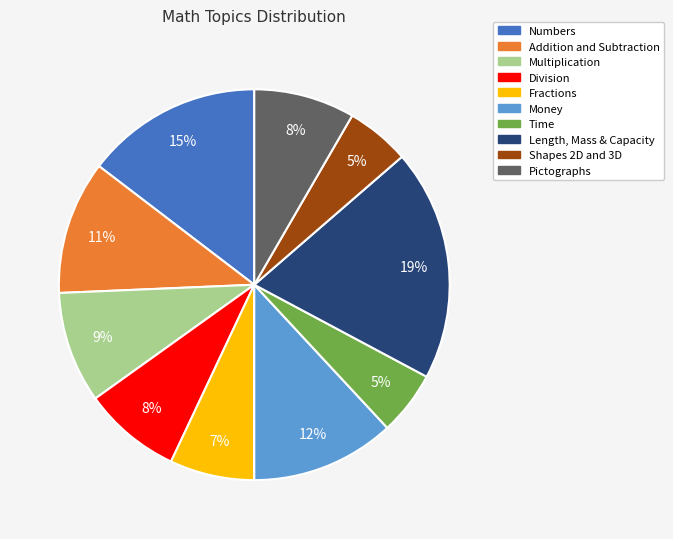

Combined, do Shapes 2D and 3D and Numbers account for over 50%?

No